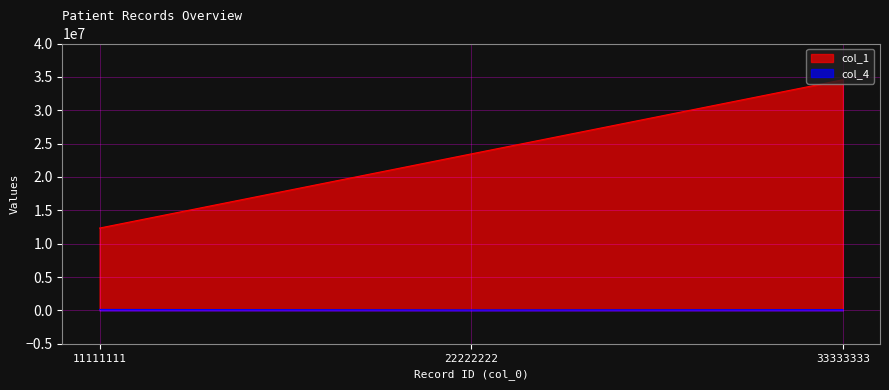

Reading right to left, extract all data points from this chart.

col_1: 33333333=34567890	22222222=23456789	11111111=12345678
col_4: 33333333=120000	22222222=80000	11111111=150000